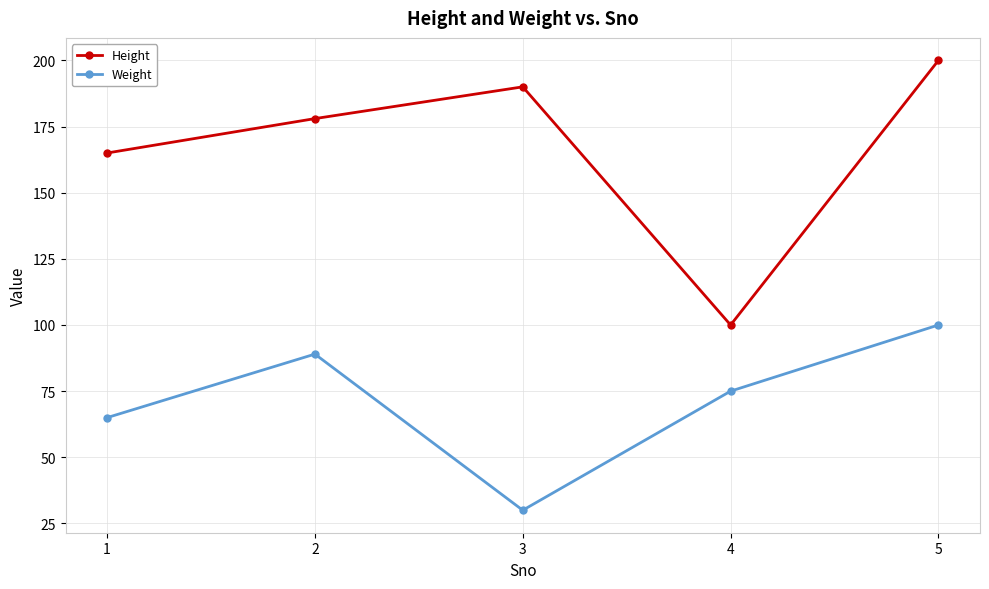

The value of Weight at 4 is 75. True or false?

True